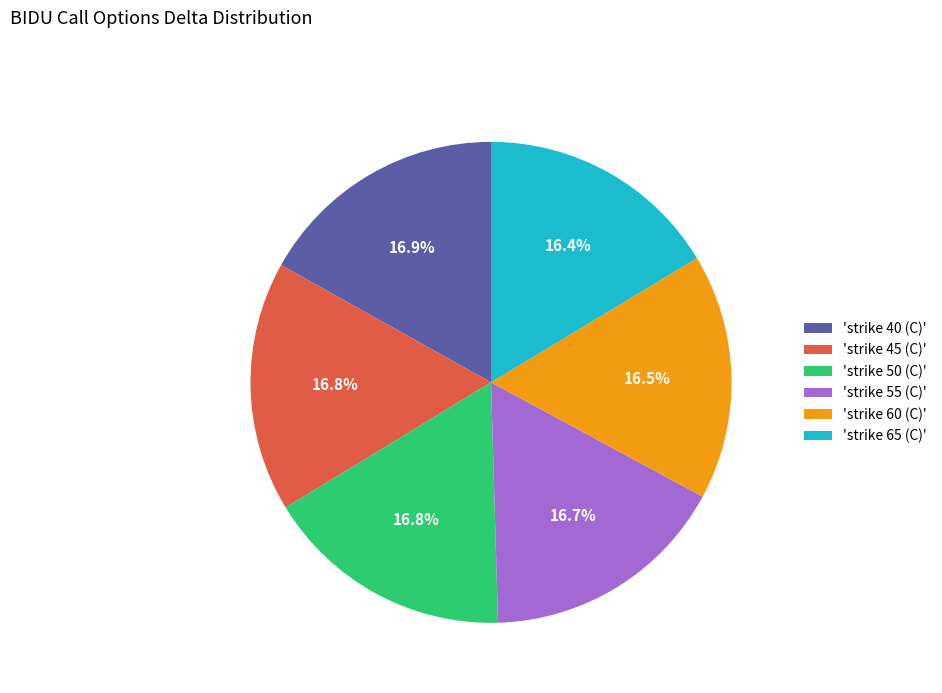

Is there any slice that represents more than half of the pie?

No